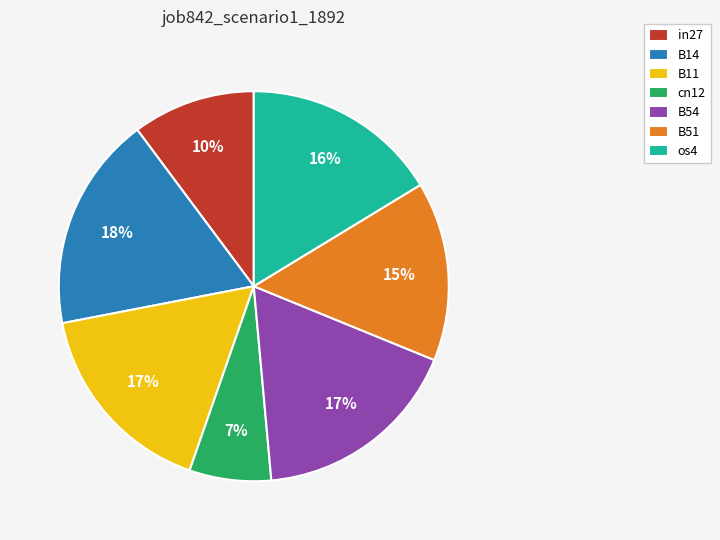

To the nearest percent, what portion does B51 represent?

15%